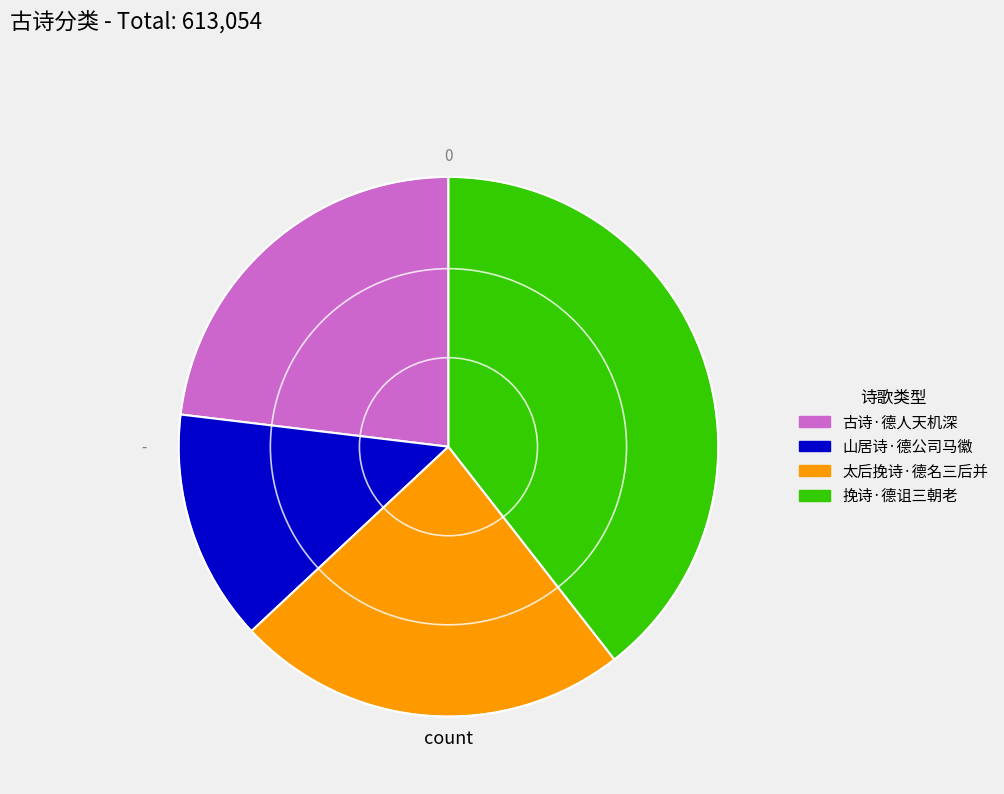

Combined, do 山居诗·德公司马徽 and 太后挽诗·德名三后并 account for over 50%?

No